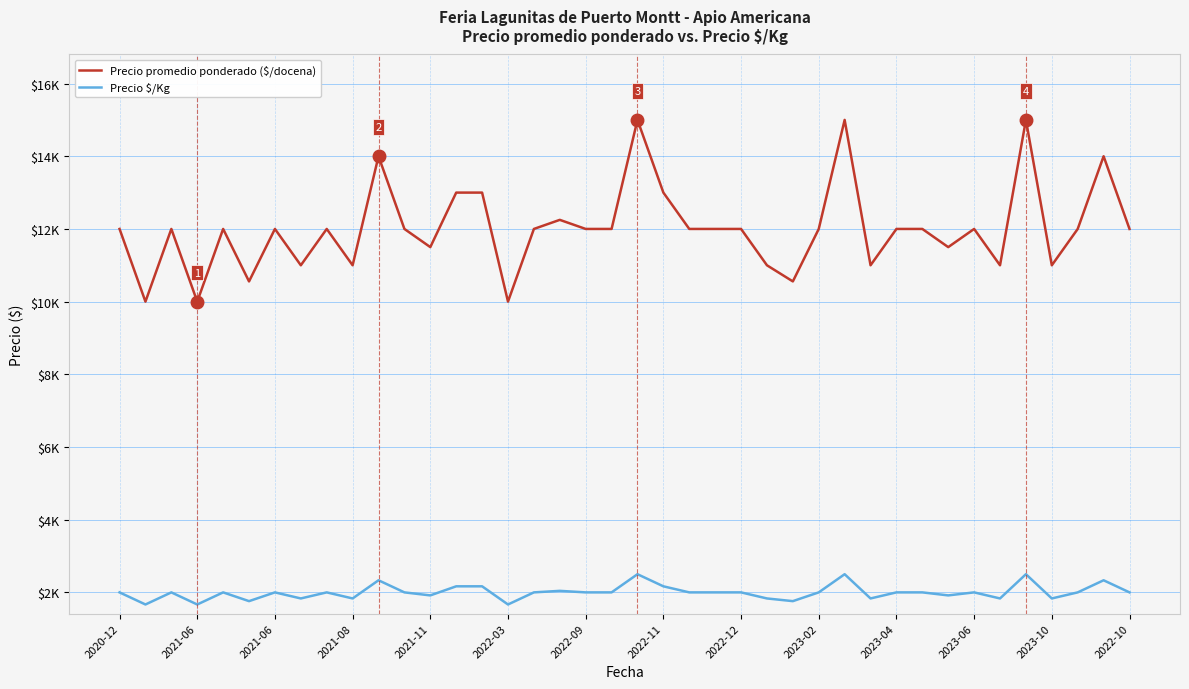

At which category is the sum across all series the highest?

20